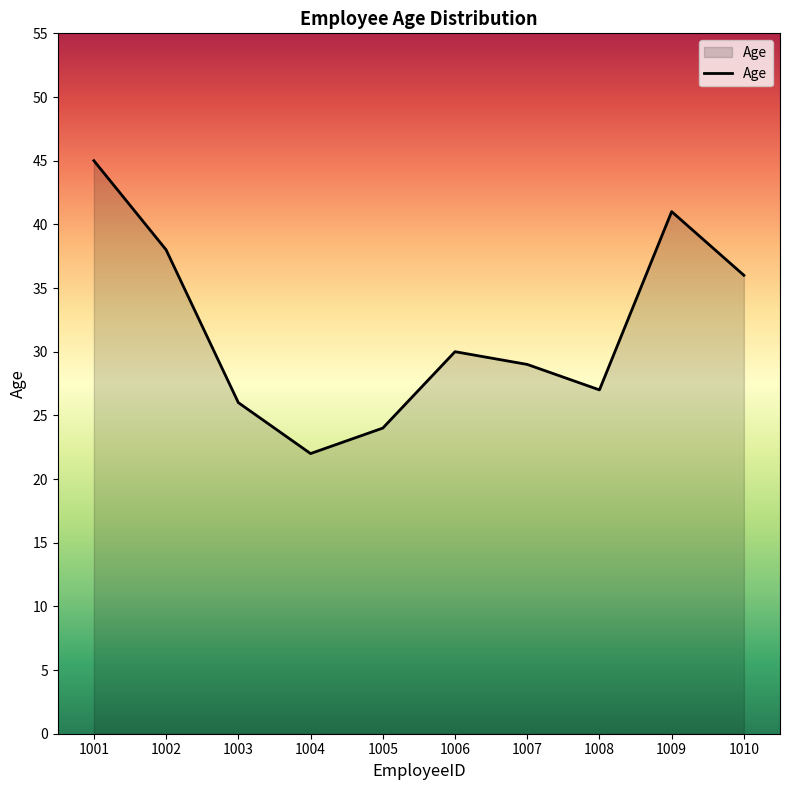

List the labels in order of value, largest first.

1001, 1009, 1002, 1010, 1006, 1007, 1008, 1003, 1005, 1004